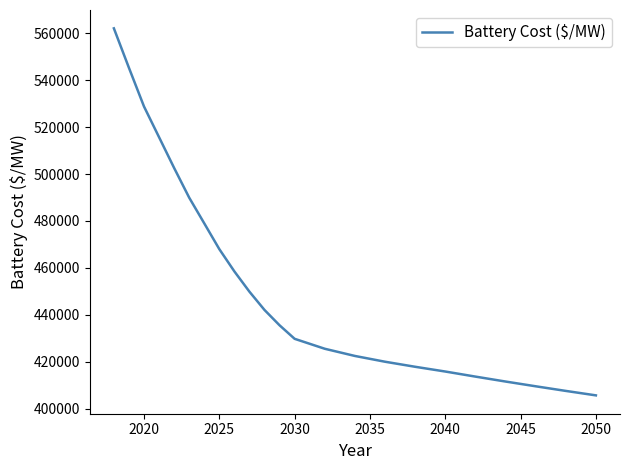

What is the minimum value shown in the chart?

405778.2